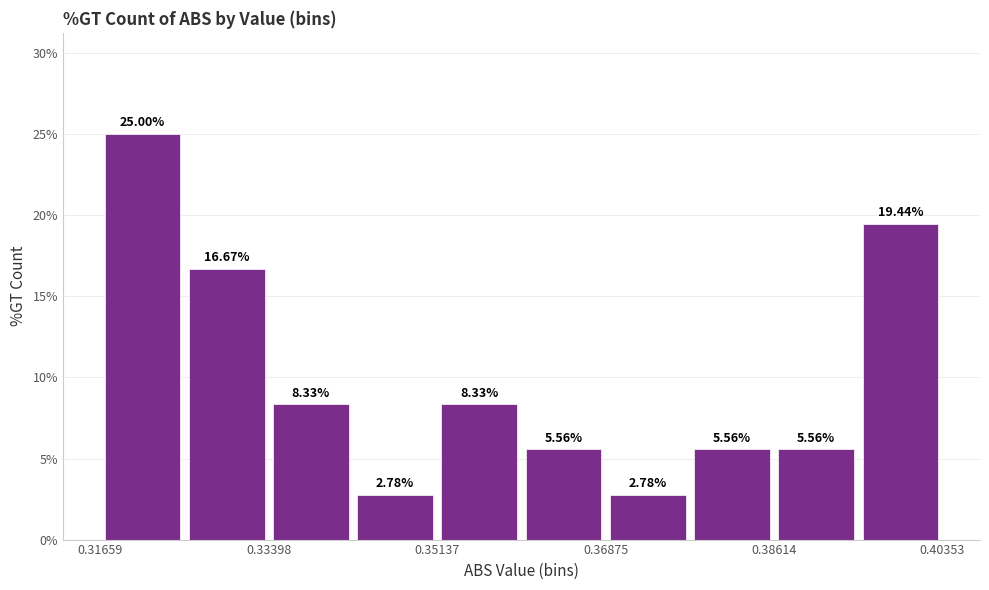

What is the height of the bar covering 0.316 to 0.326 on the x-axis? The bar edges are not printed on the chart, so give them approximately, as read against the axis.

25.00